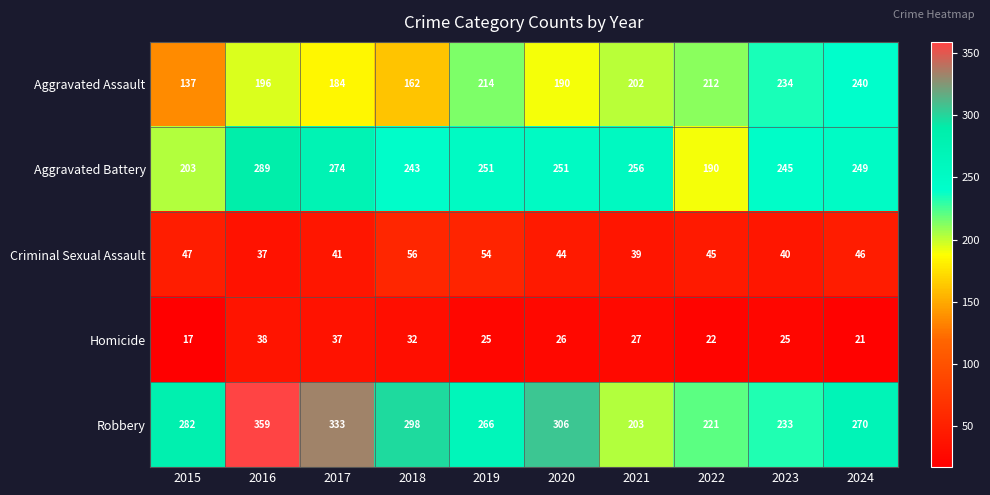

At which category does the chart reach its minimum across all series?

2015